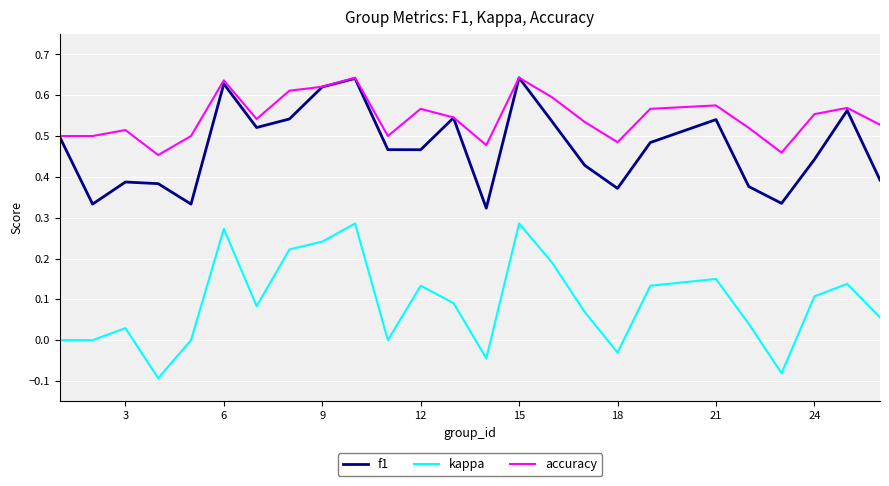

True or false: accuracy and kappa cross at least once.

False